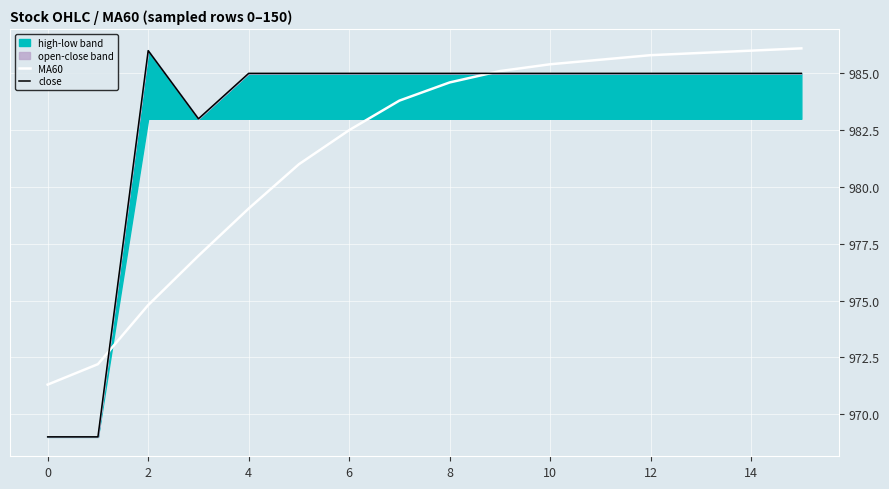

Between −2 and 16, which series saw the biggest shift?

close